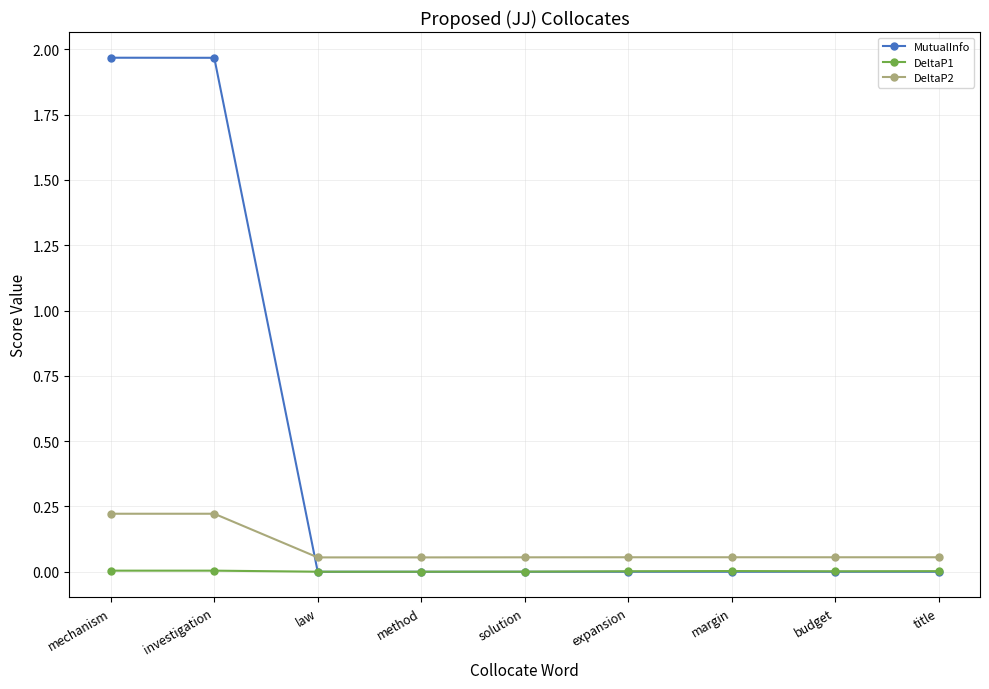

True or false: DeltaP2 and DeltaP1 cross at least once.

False